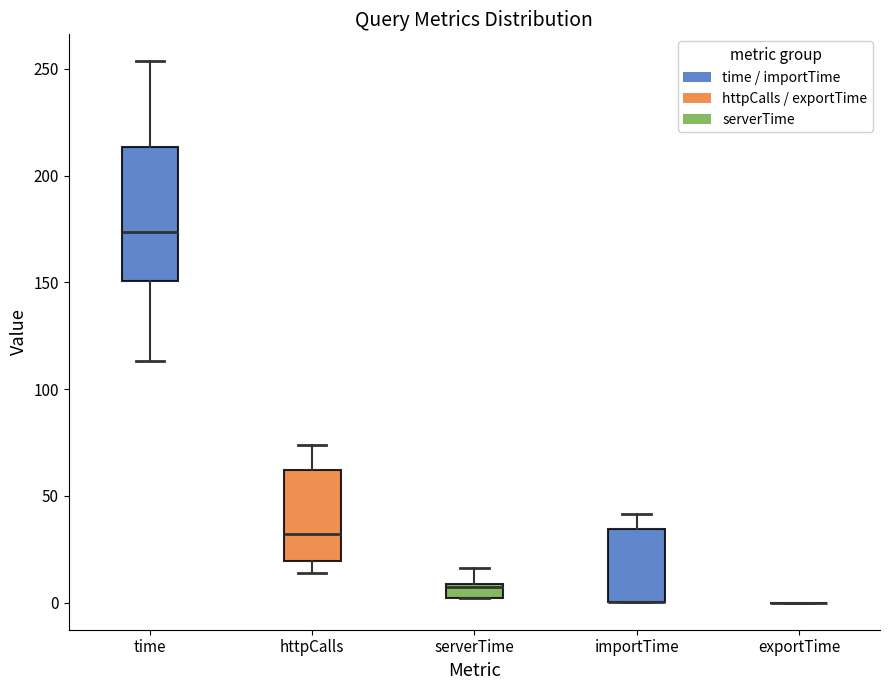

Which box is the tallest, from its lower edge to its upper edge?

time